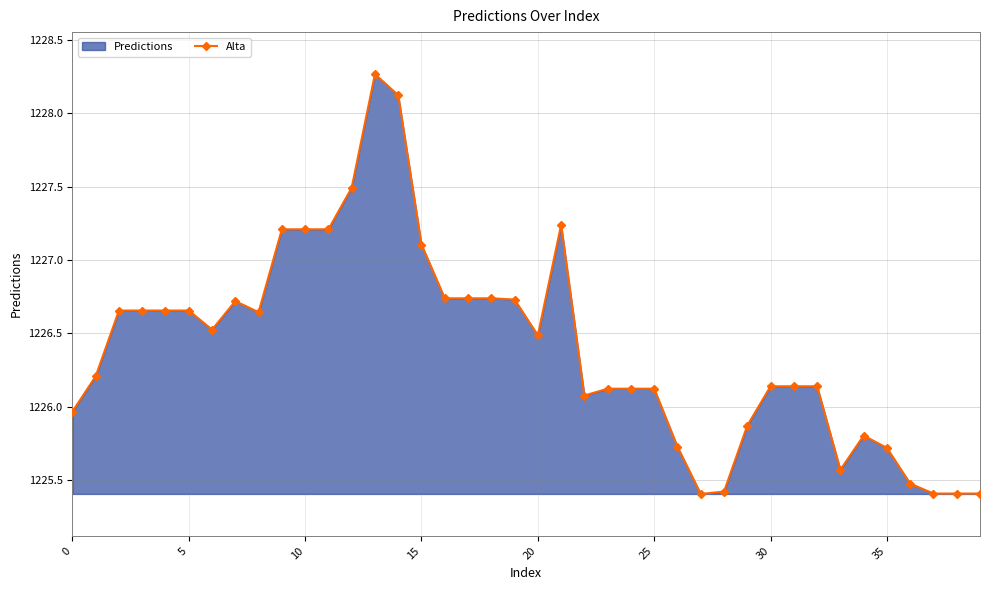

Does the chart display data point markers on the line(s)?

Yes